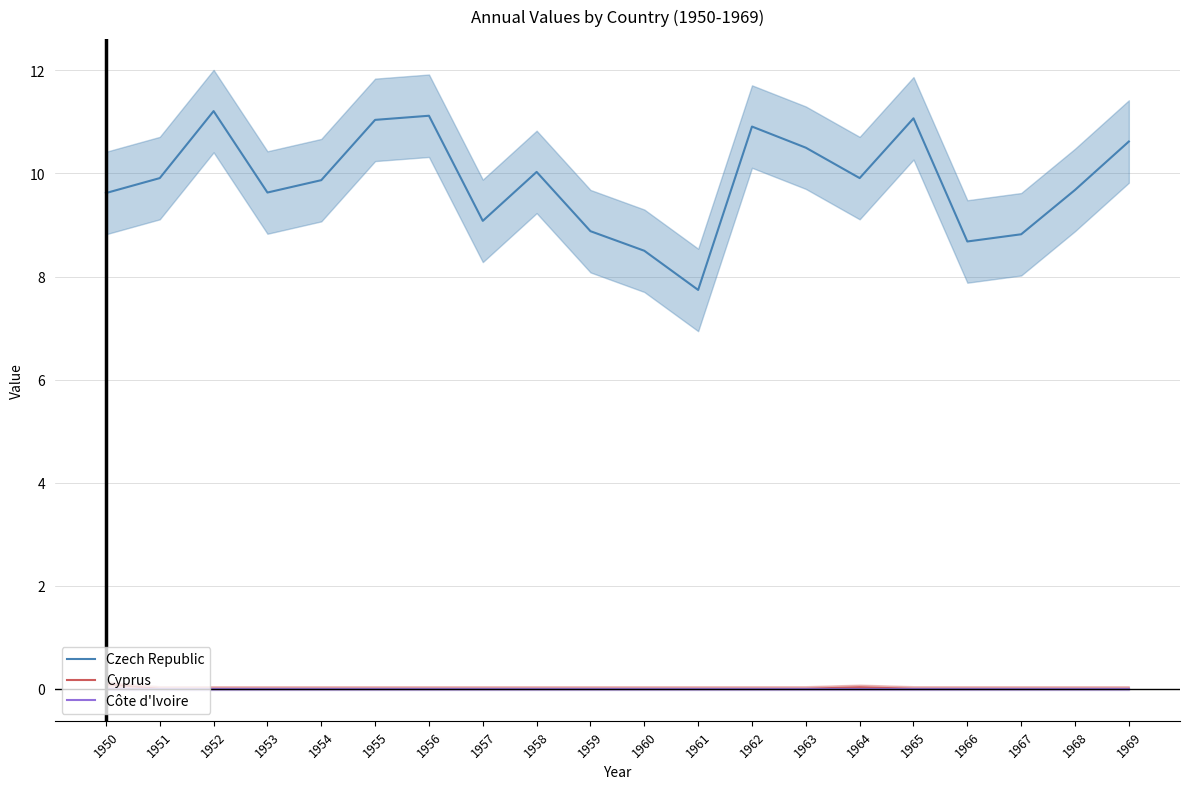

Rank the series by their maximum value, from lowest to highest.

Côte d'Ivoire, Cyprus, Czech Republic